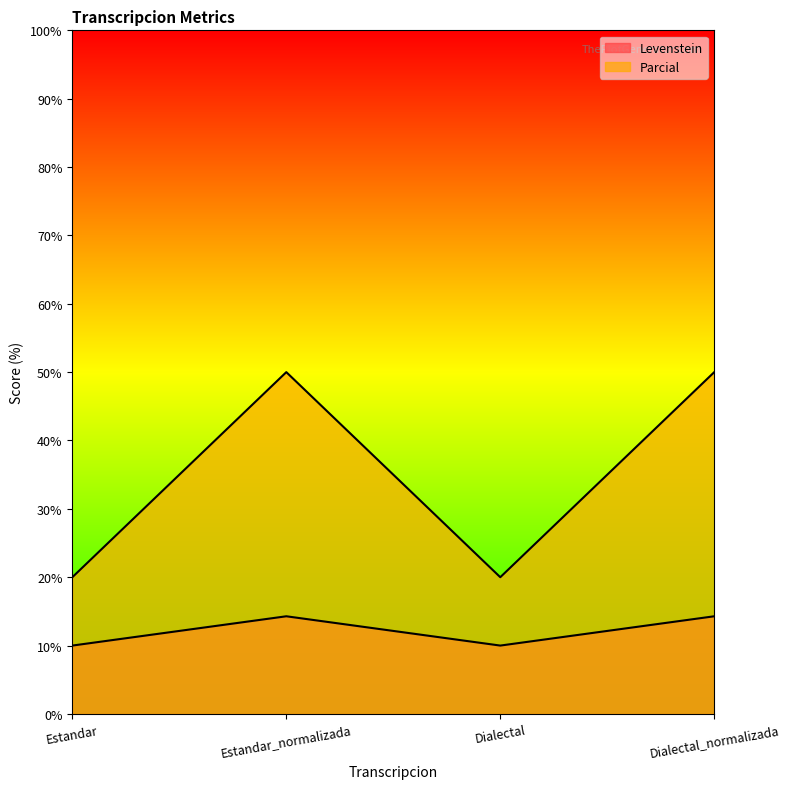

What is the minimum value shown in the chart?

10.0